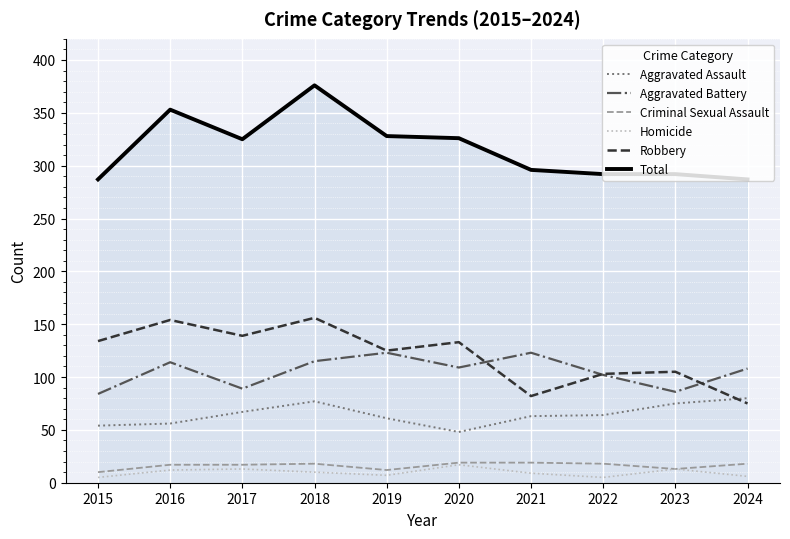

The value of Total at 2024 is 65. True or false?

False